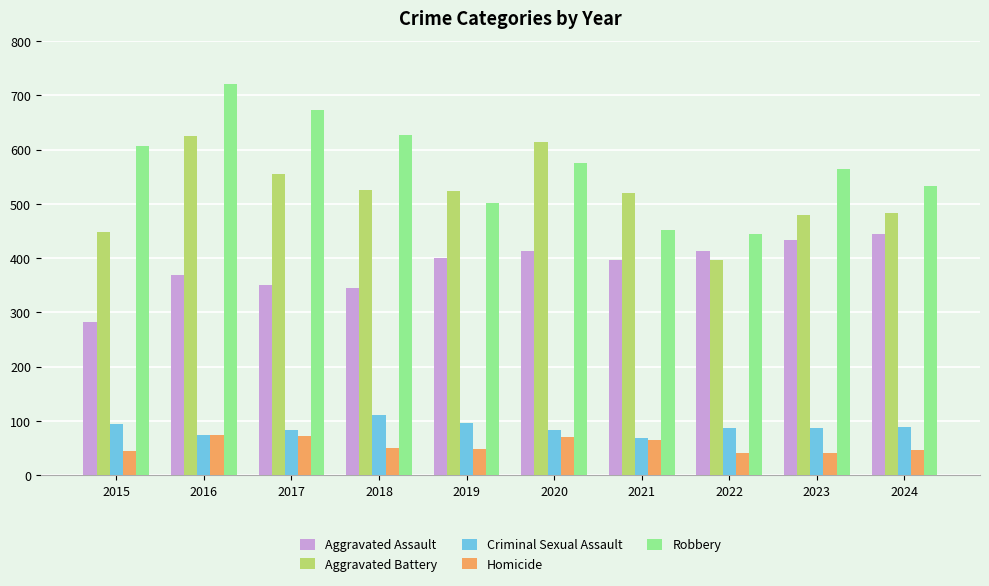

At which label does Aggravated Battery reach its minimum?

2022